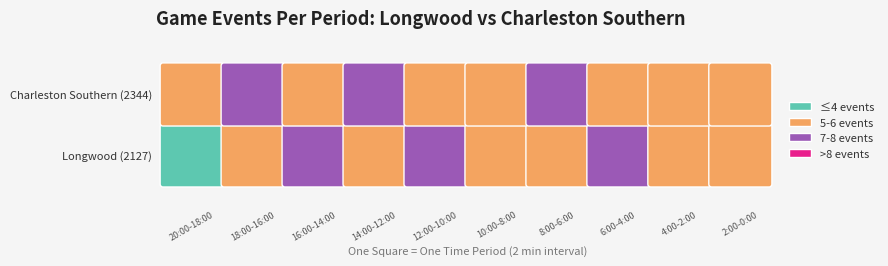

Count the number of categories in the chart.

10